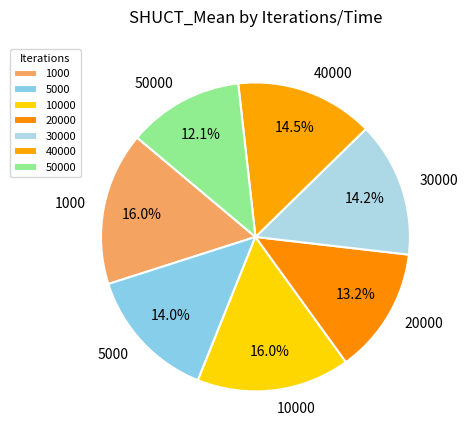

What is the smallest slice in the pie chart?

50000